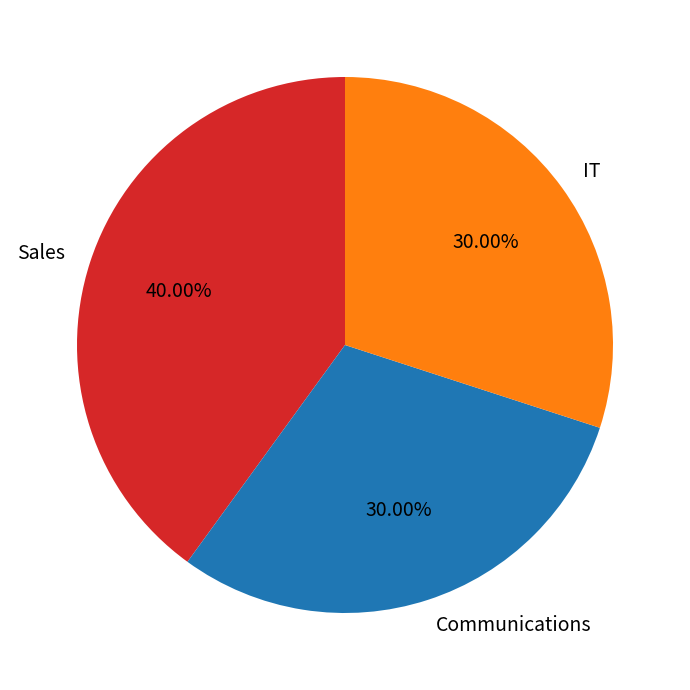

Does IT represent more than half of the total?

No